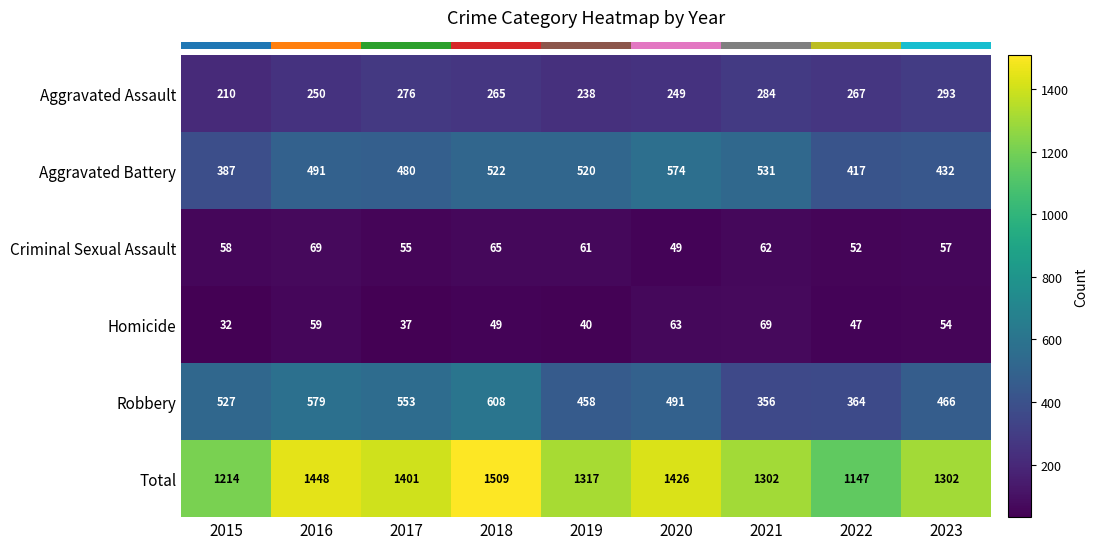

Reading right to left, transcribe all the data shown in this chart.

Aggravated Assault: 2023=293	2022=267	2021=284	2020=249	2019=238	2018=265	2017=276	2016=250	2015=210
Aggravated Battery: 2023=432	2022=417	2021=531	2020=574	2019=520	2018=522	2017=480	2016=491	2015=387
Criminal Sexual Assault: 2023=57	2022=52	2021=62	2020=49	2019=61	2018=65	2017=55	2016=69	2015=58
Homicide: 2023=54	2022=47	2021=69	2020=63	2019=40	2018=49	2017=37	2016=59	2015=32
Robbery: 2023=466	2022=364	2021=356	2020=491	2019=458	2018=608	2017=553	2016=579	2015=527
Total: 2023=1302	2022=1147	2021=1302	2020=1426	2019=1317	2018=1509	2017=1401	2016=1448	2015=1214